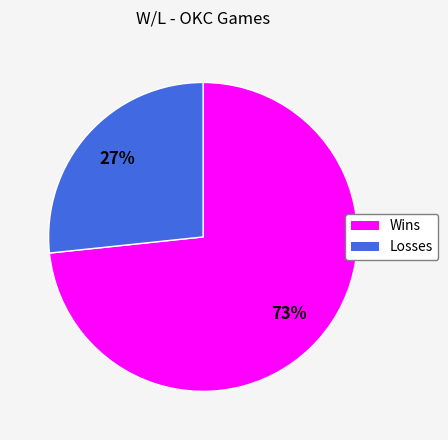

Does any single category account for the majority?

Yes